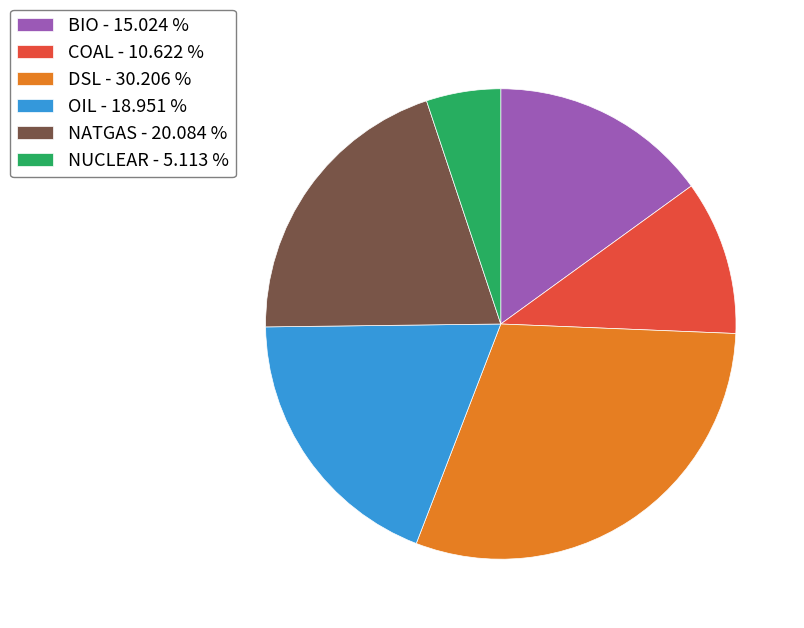

The NUCLEAR slice represents 5% of the pie. True or false?

True